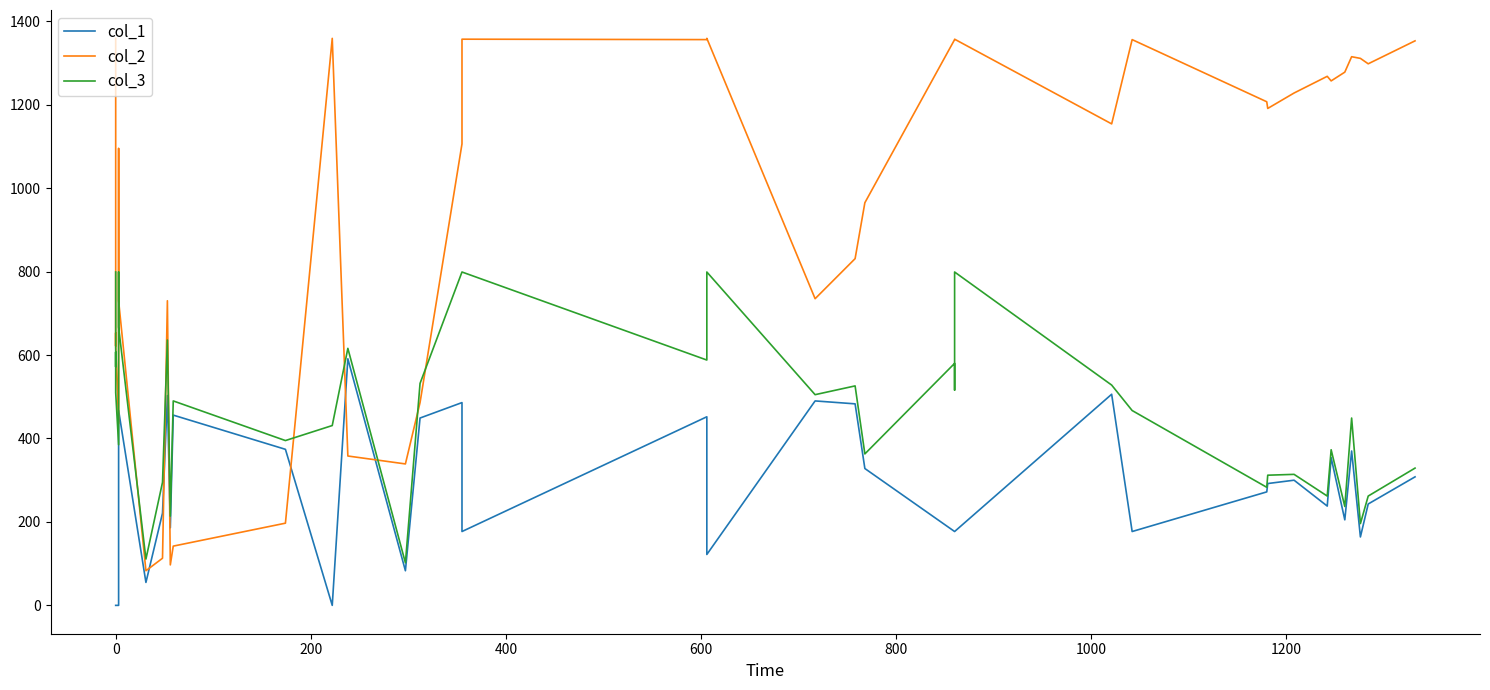

What is the average value of the col_2 series?

927